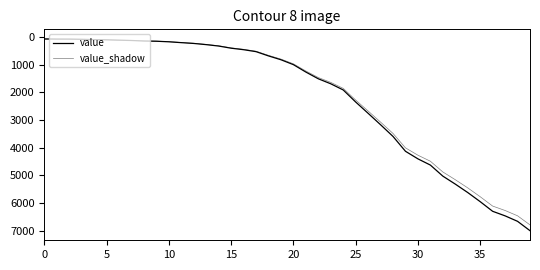

Rank the series by their average value, from lowest to highest.

value_shadow, value